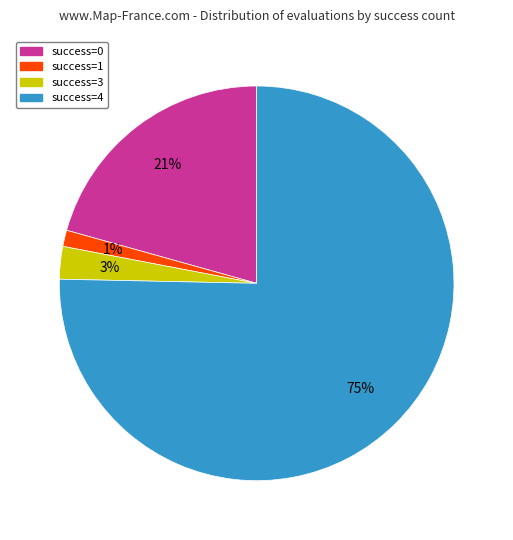

The success=0 slice represents 21% of the pie. True or false?

True